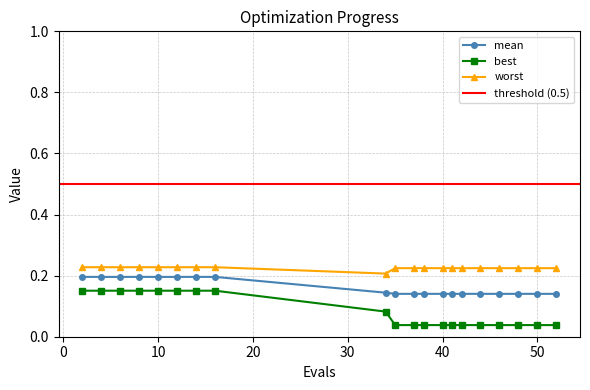

Reading left to right, what are all the values shown in this chart?

mean: 0.2	0.2	0.2	0.2	0.2	0.2	0.2	0.2	0.1	0.1	0.1	0.1	0.1	0.1	0.1	0.1	0.1	0.1	0.1	0.1
best: 0.2	0.2	0.2	0.2	0.2	0.2	0.2	0.2	0.1	0.0	0.0	0.0	0.0	0.0	0.0	0.0	0.0	0.0	0.0	0.0
worst: 0.2	0.2	0.2	0.2	0.2	0.2	0.2	0.2	0.2	0.2	0.2	0.2	0.2	0.2	0.2	0.2	0.2	0.2	0.2	0.2